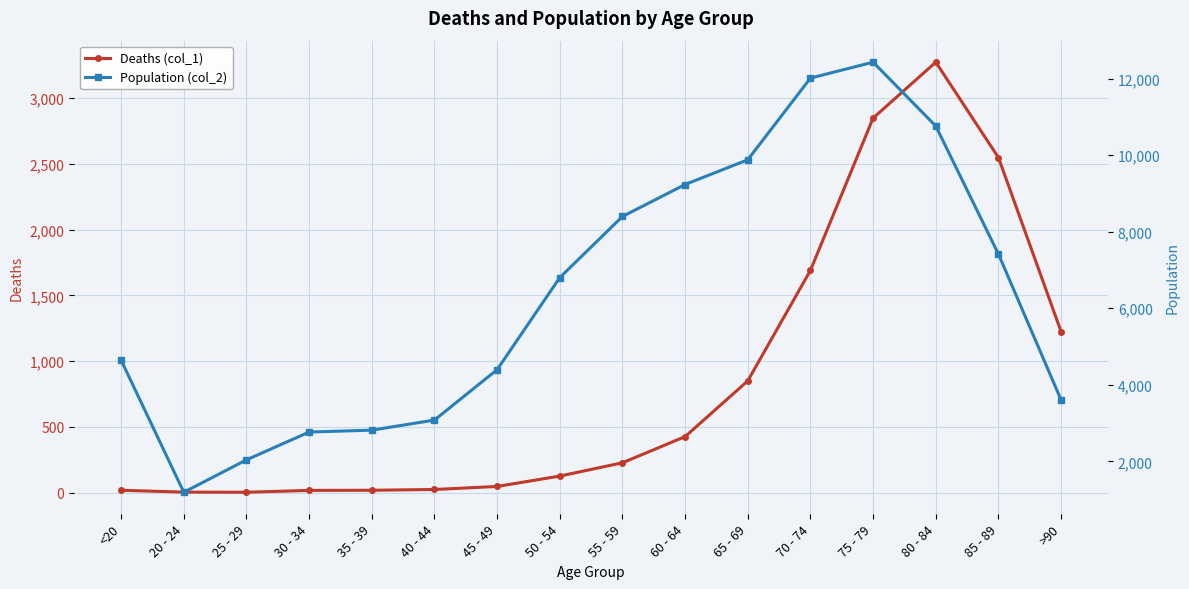

Is the value of Population (col_2) at 70 - 74 greater than the value of Deaths (col_1) at 40 - 44?

Yes